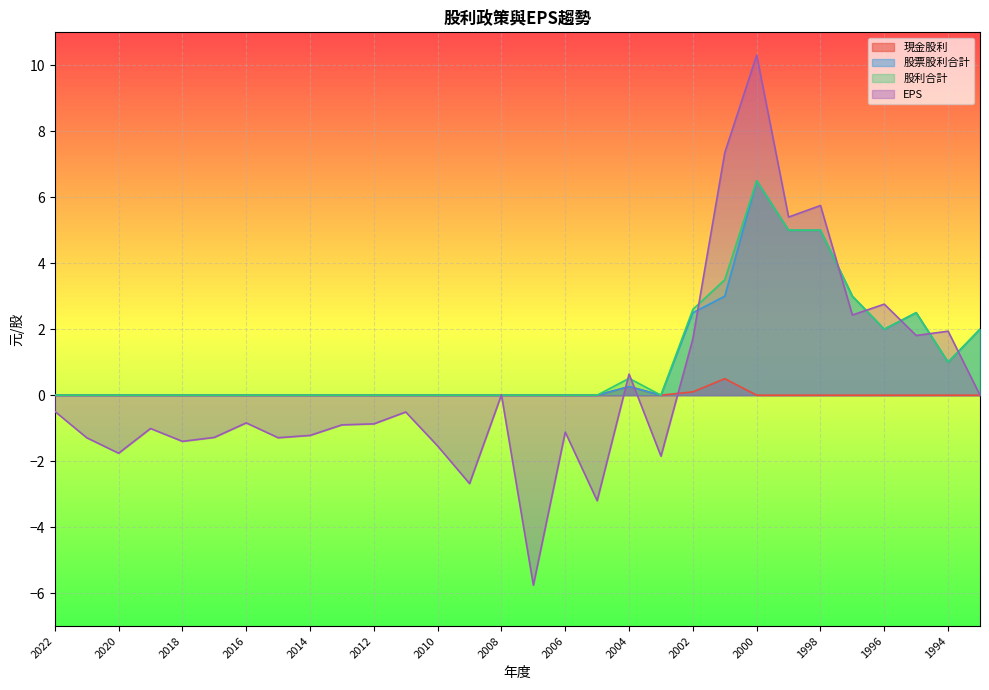

At which category does the chart reach its peak across all series?

2000